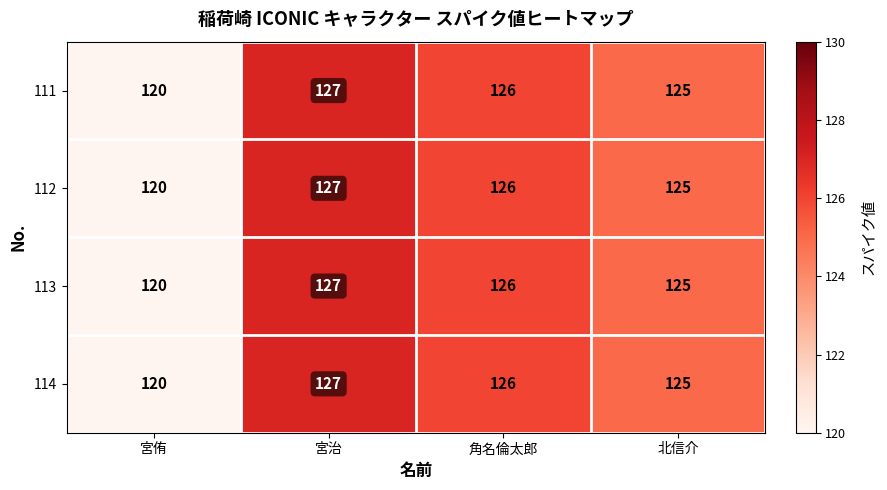

What is the total value across all series at 宮治?

508